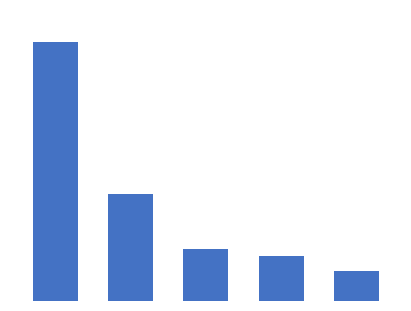

Does the chart contain any negative values?

No